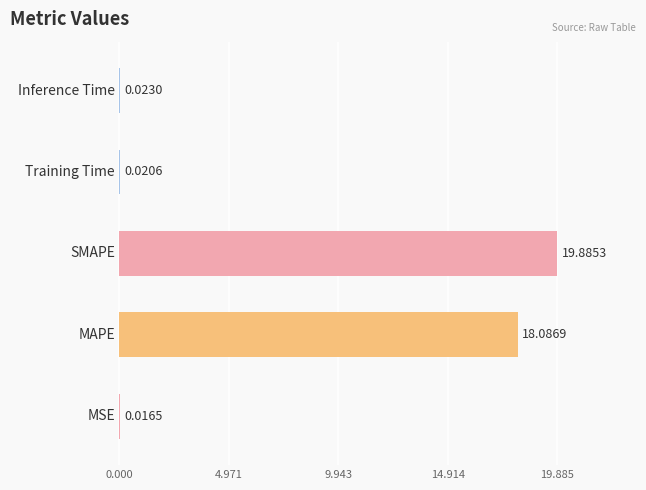

How many categories are shown in the chart?

5